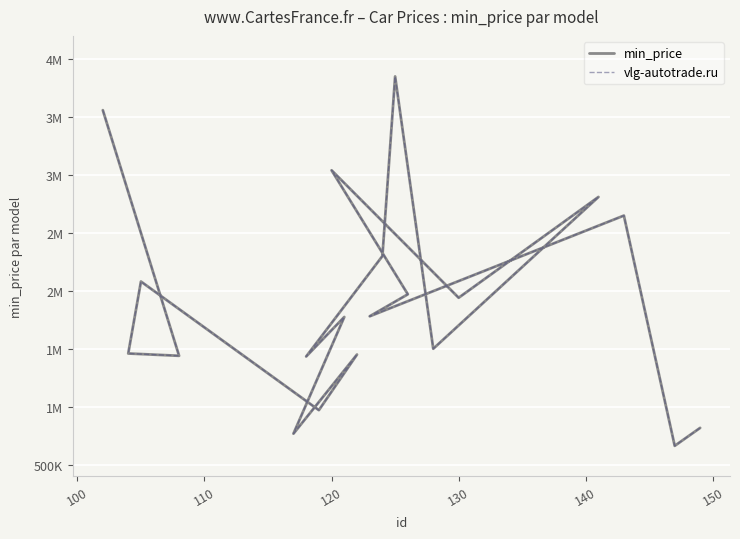

True or false: min_price has a value of 1939900 at 130.

True